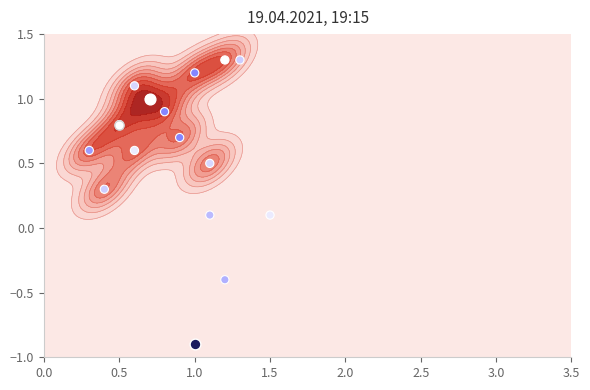

Which category has the lowest value across all series?

1.0